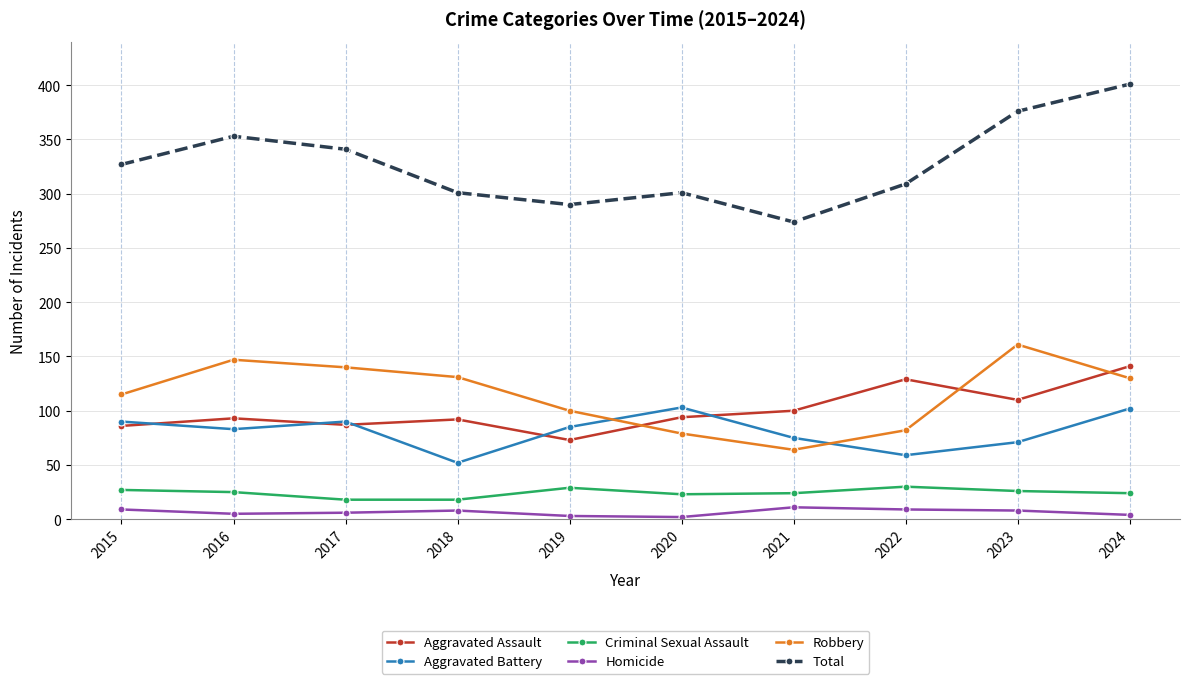

True or false: Robbery and Criminal Sexual Assault intersect in this chart.

False